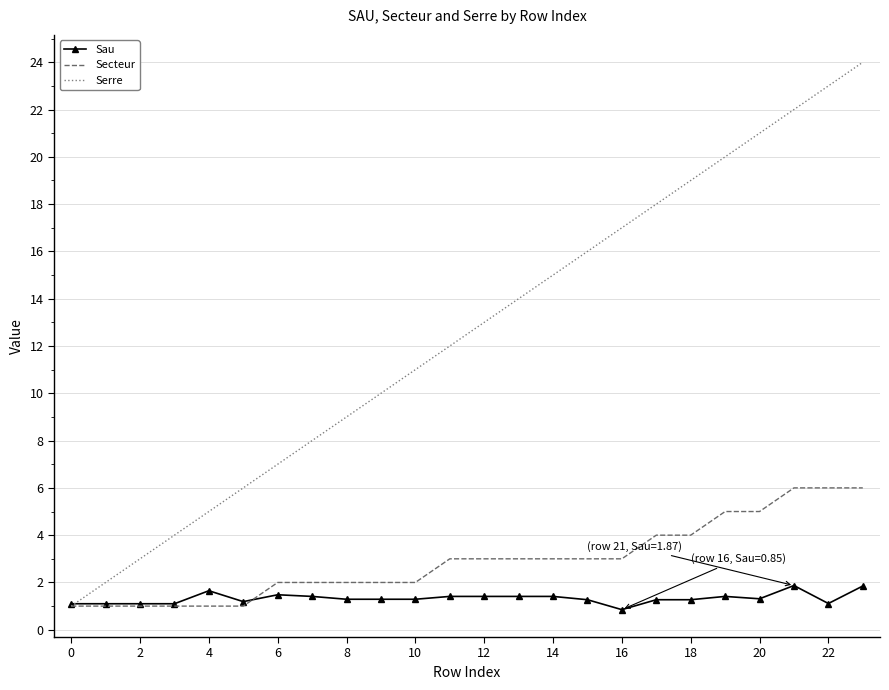

What is the minimum value for Serre?

1.0